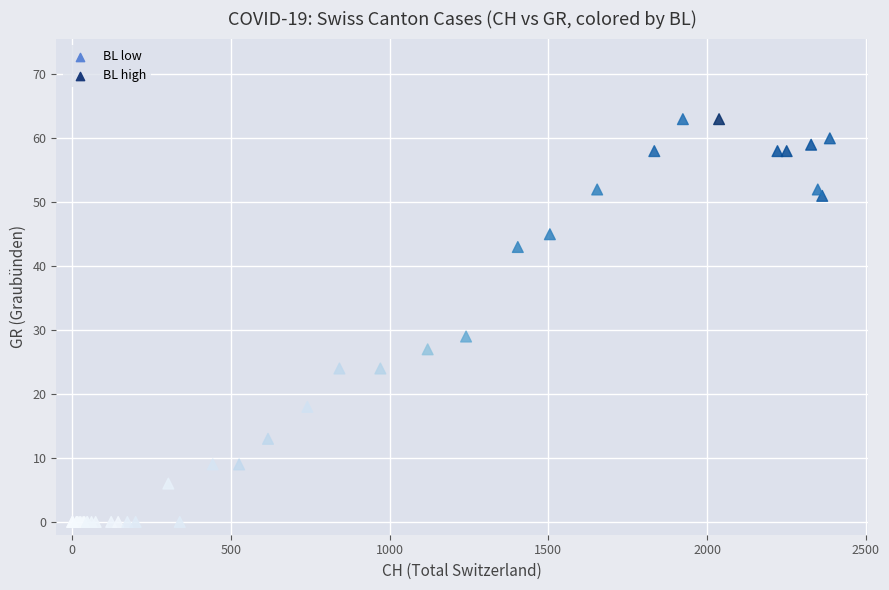

What Y value in the scatter plot is closest to 31?

29